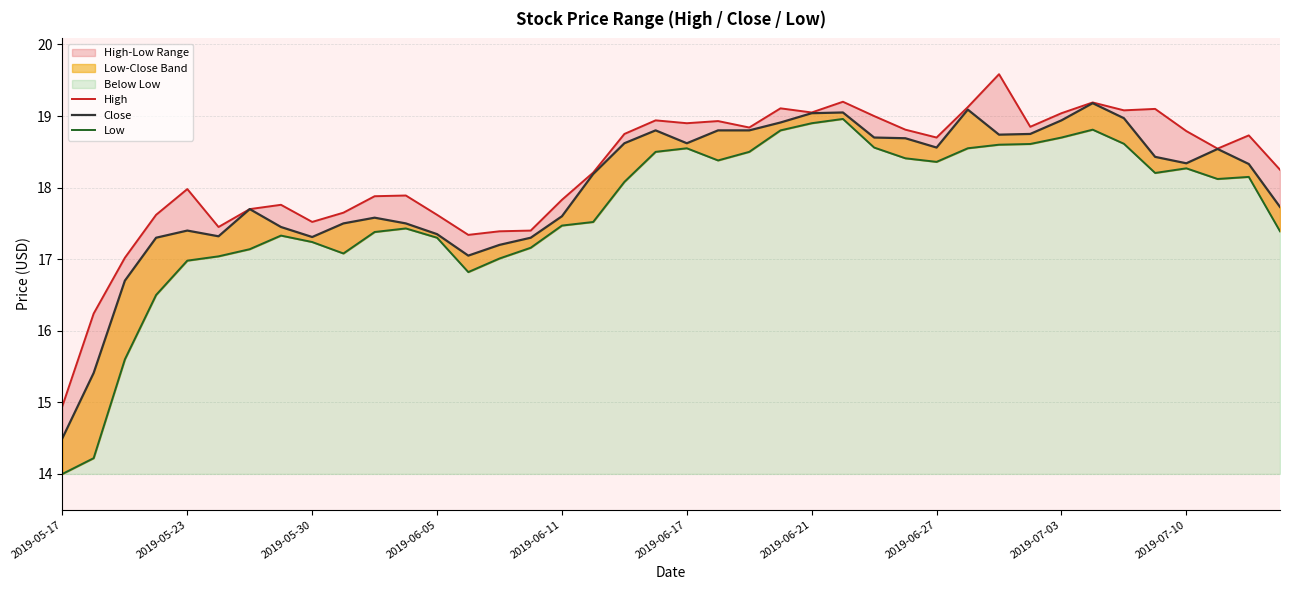

Where does the Close series first go above 18?

17